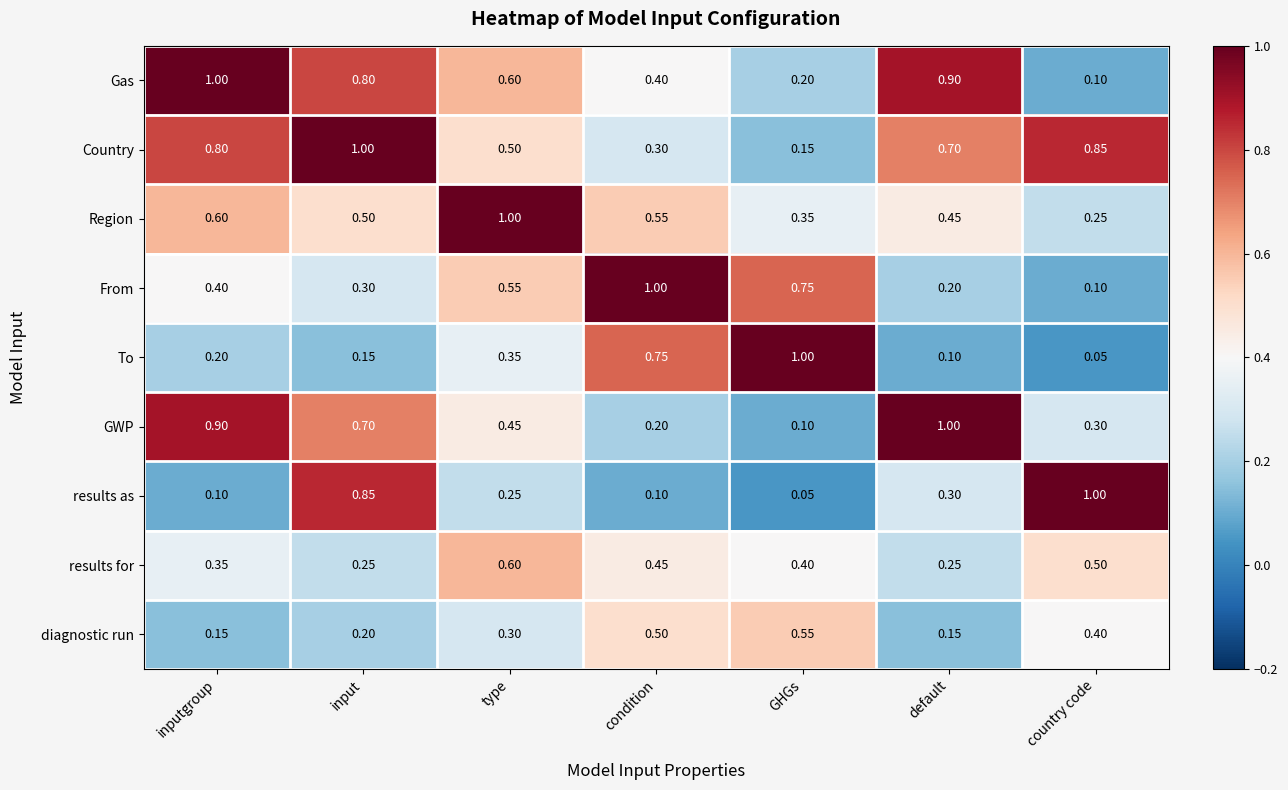

Rank the series at GHGs from lowest to highest value.

results as, GWP, Country, Gas, Region, results for, diagnostic run, From, To